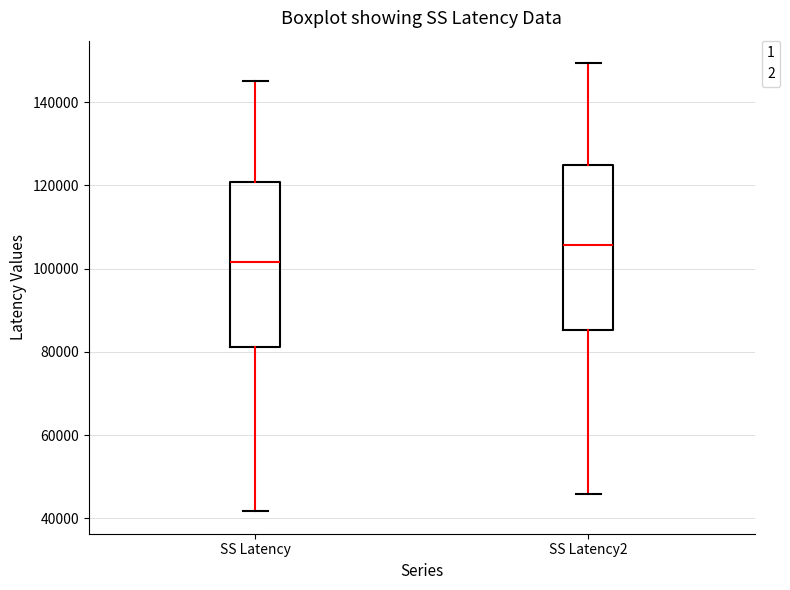

Reading left to right, transcribe this box plot: for each box, give where its median line is, the range the box spans, and where its two whiskers end, as read against the y-axis. The values are not printed on the chart, so give them approximately, as read against the axis.

SS Latency: median 102000, box 82000 to 120000, whiskers 42000 to 146000
SS Latency2: median 106000, box 86000 to 124000, whiskers 46000 to 150000